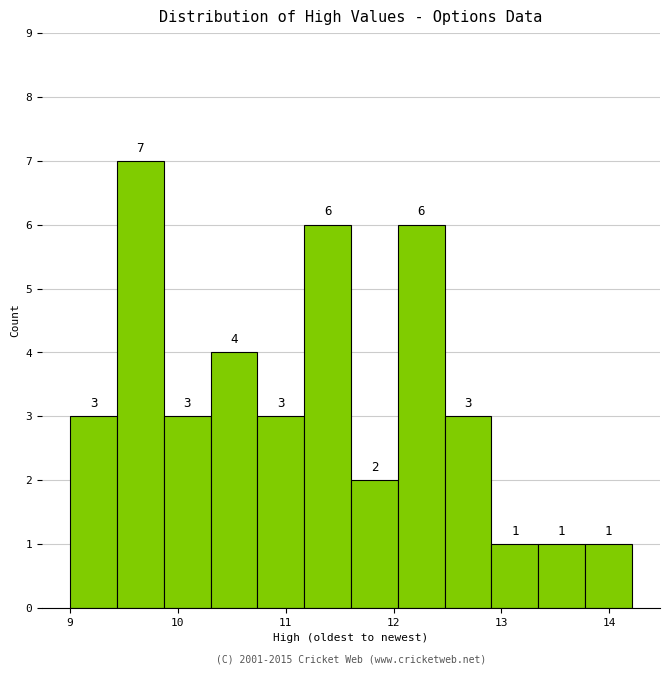

Over which range of the x-axis is the bar tallest?

9.4 to 9.9